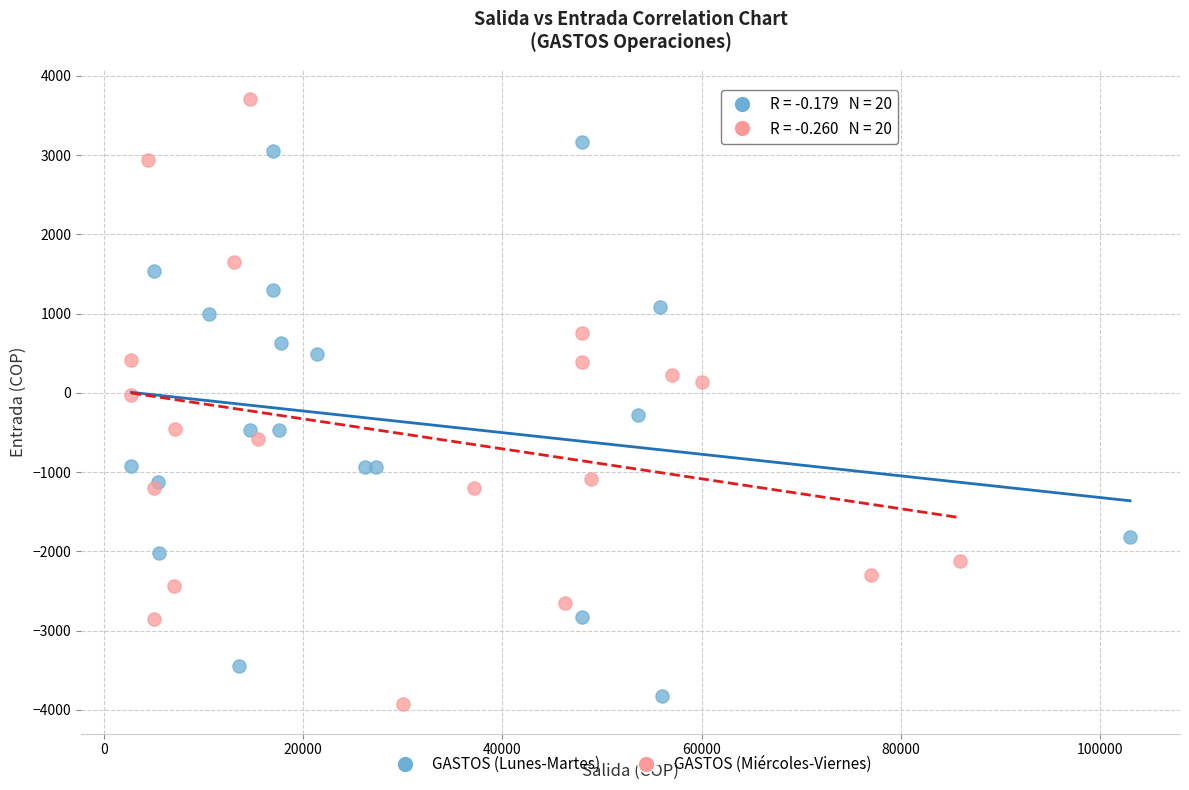

Which series reaches the maximum Y coordinate?

GASTOS (Miércoles-Viernes)